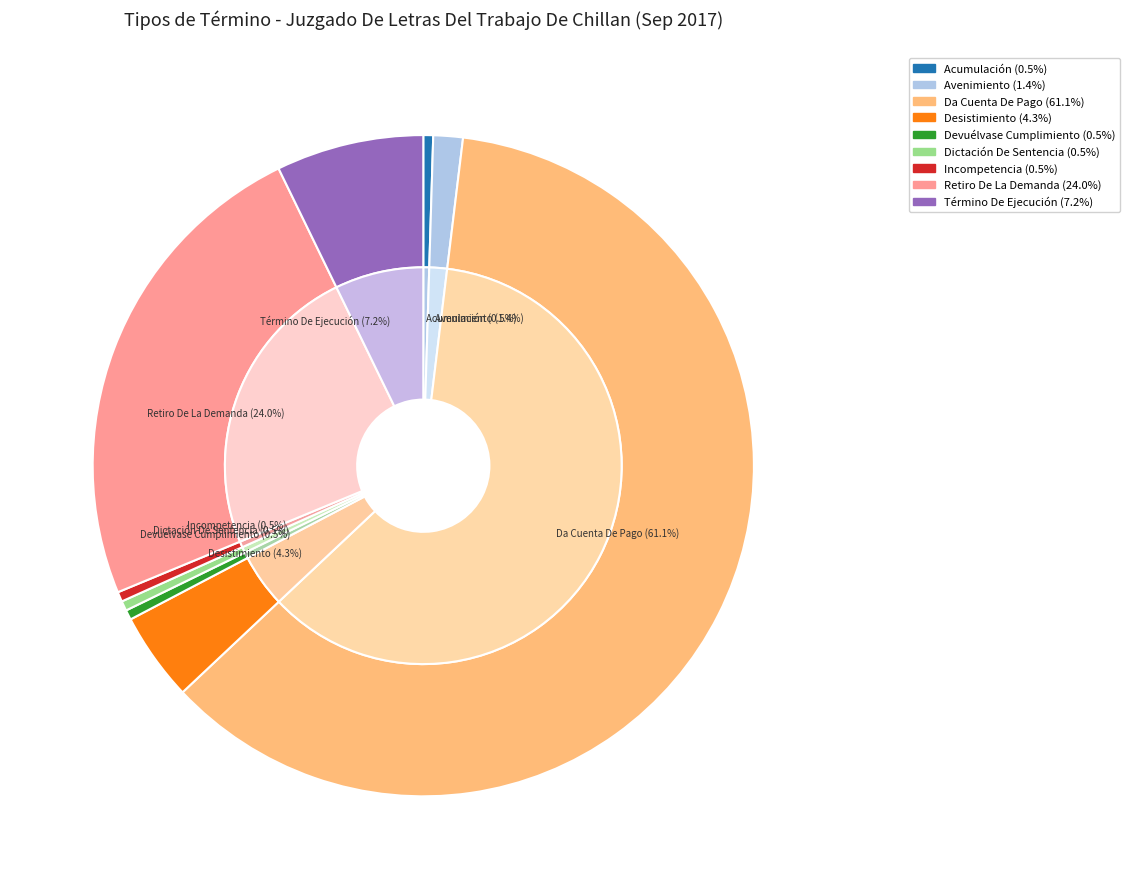

What is the total percentage of Avenimiento and Retiro De La Demanda?

25.5%